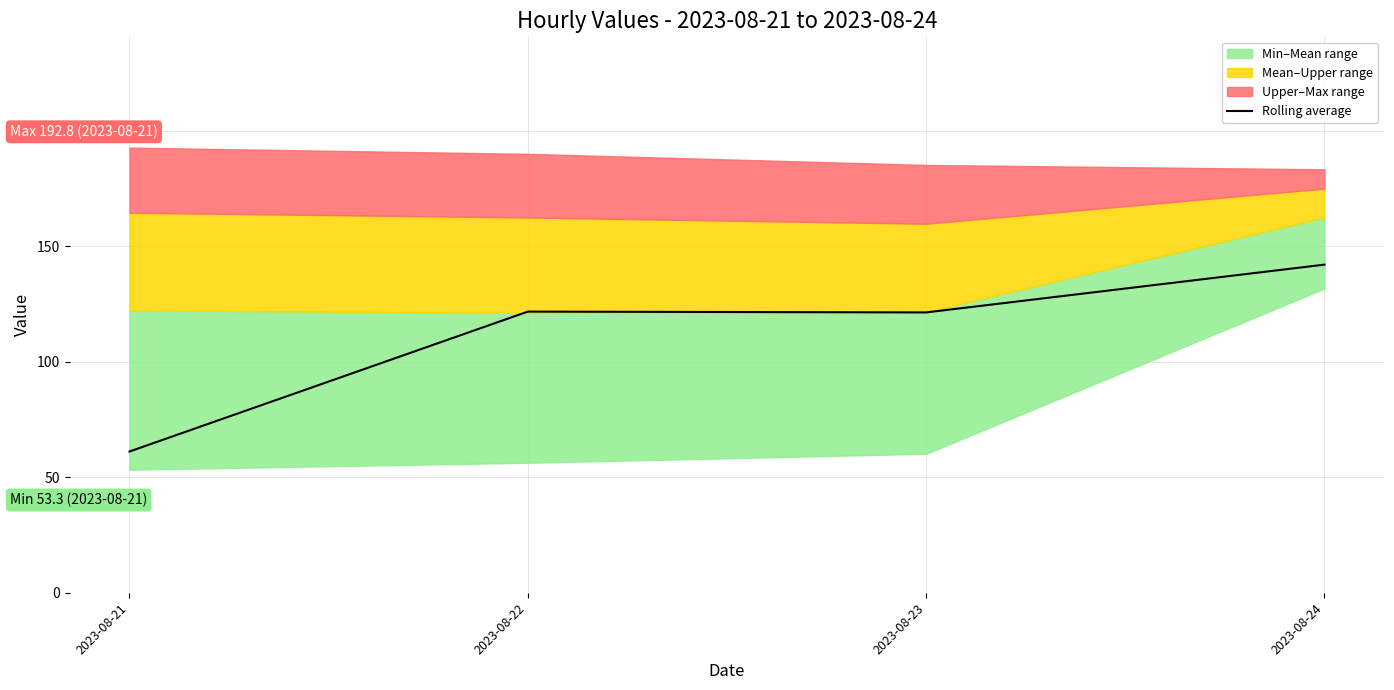

How many lines are shown in the chart?

1